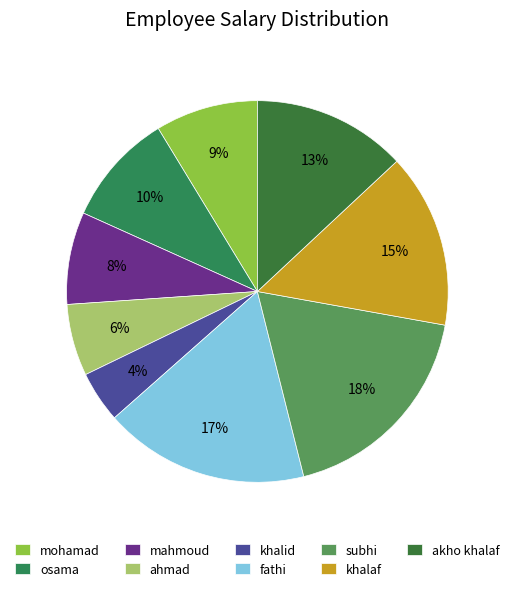

Which slice is the smallest?

khalid